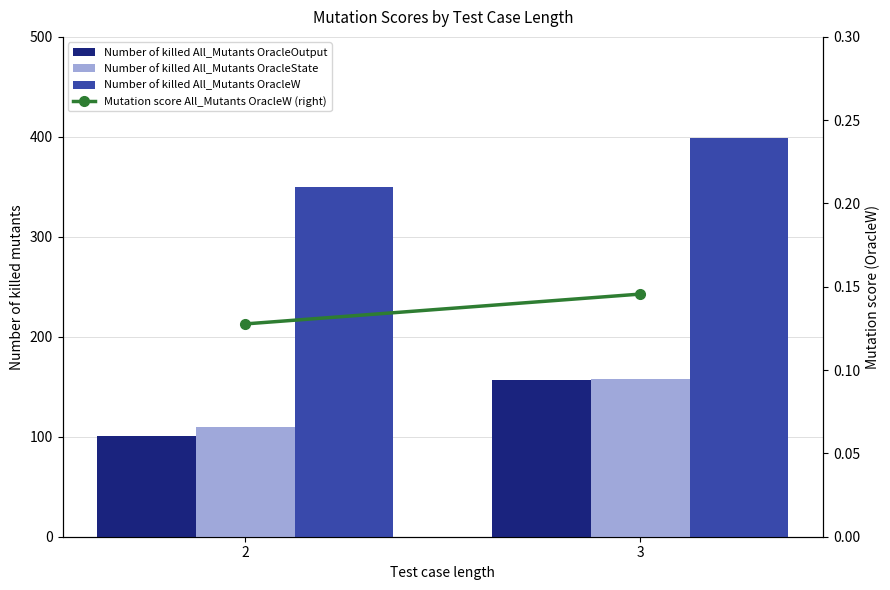

List the labels in order of Number of killed All_Mutants OracleOutput value, smallest first.

2, 3